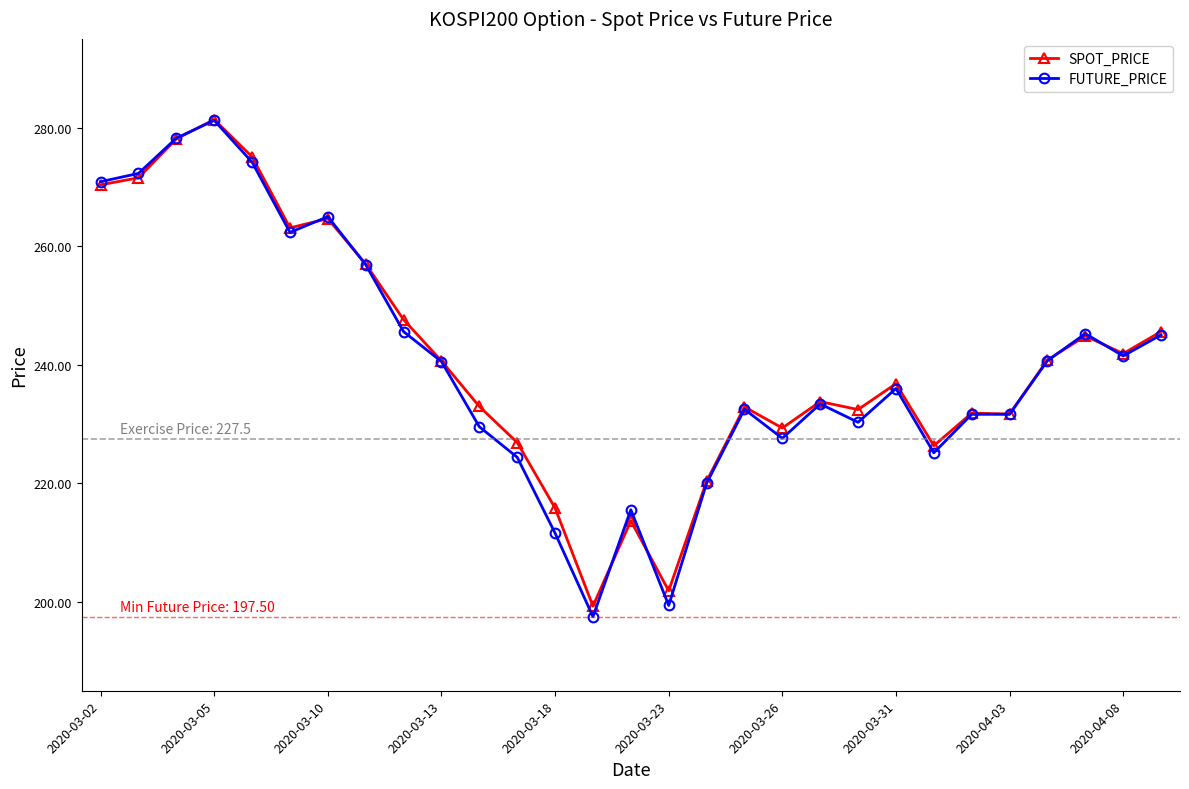

True or false: FUTURE_PRICE has more than 0 points higher than both neighbors.

True